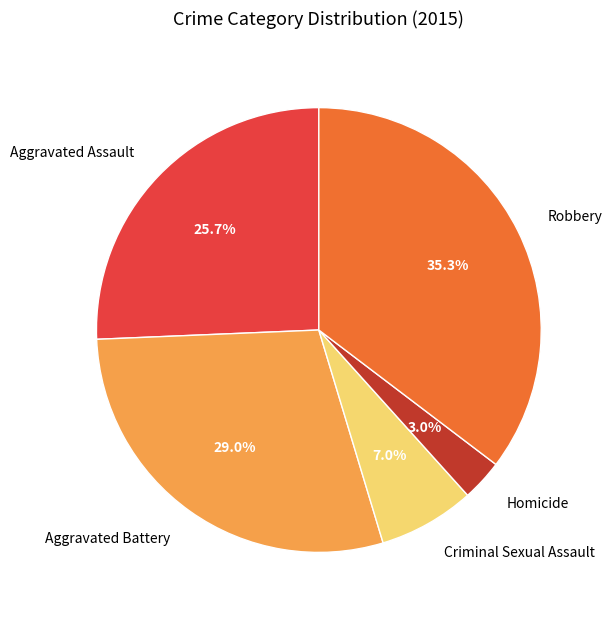

Do Criminal Sexual Assault and Aggravated Battery together represent more than half of the pie?

No